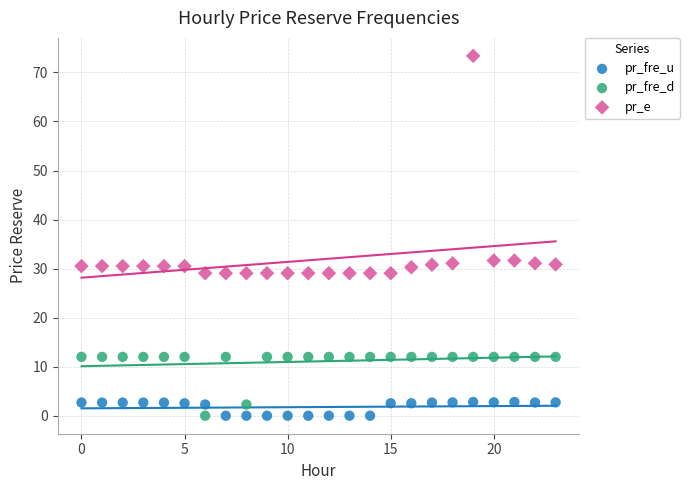

Which series has the widest spread of Y values?

pr_e